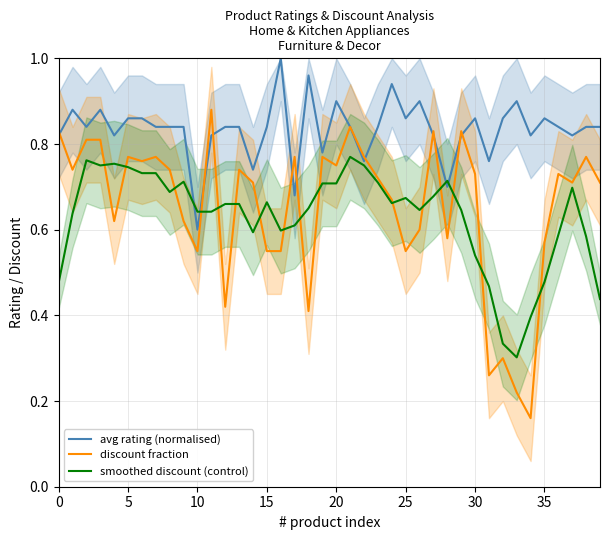

Reading left to right, list all the values displayed in this chart.

avg rating (normalised): 0.8	0.9	0.8	0.9	0.8	0.9	0.9	0.8	0.8	0.8	0.6	0.8	0.8	0.8	0.7	0.8	1.0	0.7	1.0	0.8	0.9	0.8	0.8	0.8	0.9	0.9	0.9	0.8	0.7	0.8	0.9	0.8	0.9	0.9	0.8	0.9	0.8	0.8	0.8	0.8
discount fraction: 0.8	0.7	0.8	0.8	0.6	0.8	0.8	0.8	0.7	0.6	0.6	0.9	0.4	0.7	0.7	0.6	0.6	0.8	0.4	0.8	0.8	0.8	0.8	0.7	0.7	0.6	0.6	0.8	0.6	0.8	0.7	0.3	0.3	0.2	0.2	0.6	0.7	0.7	0.8	0.7
smoothed discount (control): 0.5	0.6	0.8	0.8	0.8	0.7	0.7	0.7	0.7	0.7	0.6	0.6	0.7	0.7	0.6	0.7	0.6	0.6	0.7	0.7	0.7	0.8	0.8	0.7	0.7	0.7	0.6	0.7	0.7	0.6	0.5	0.5	0.3	0.3	0.4	0.5	0.6	0.7	0.6	0.4